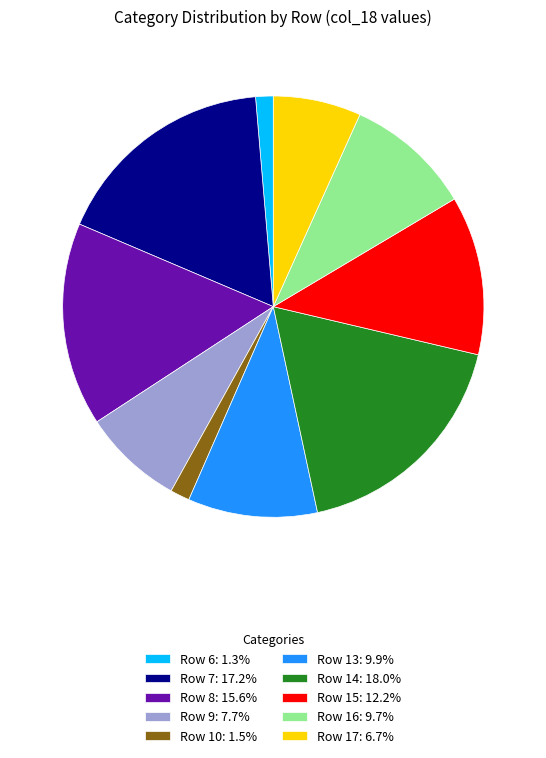

Is Row 16: 9.7% the majority of the pie?

No